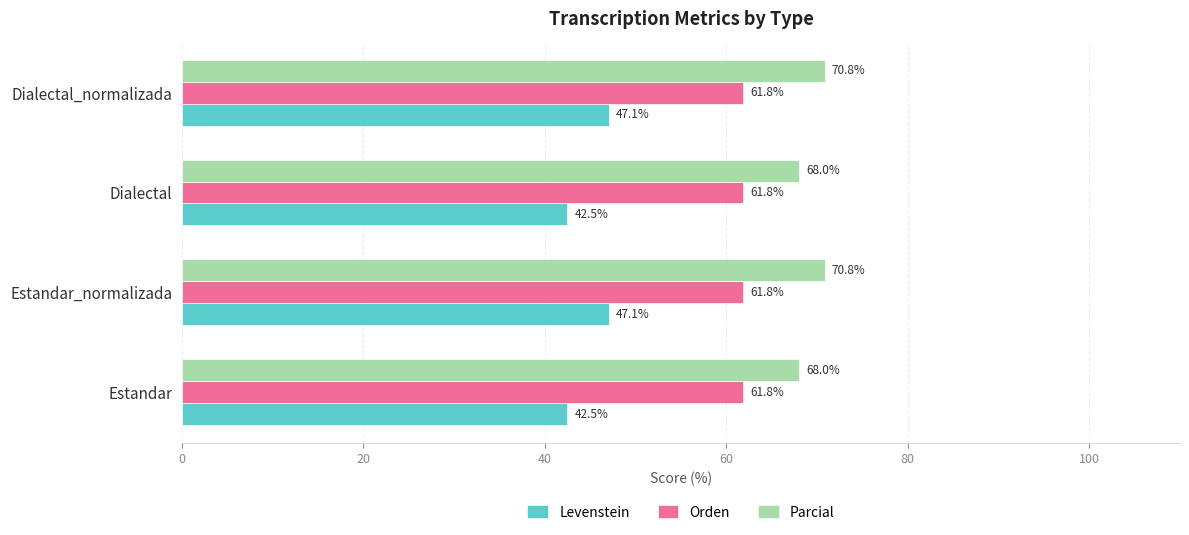

Is the value of Levenstein at Estandar greater than the value of Orden at Dialectal_normalizada?

No